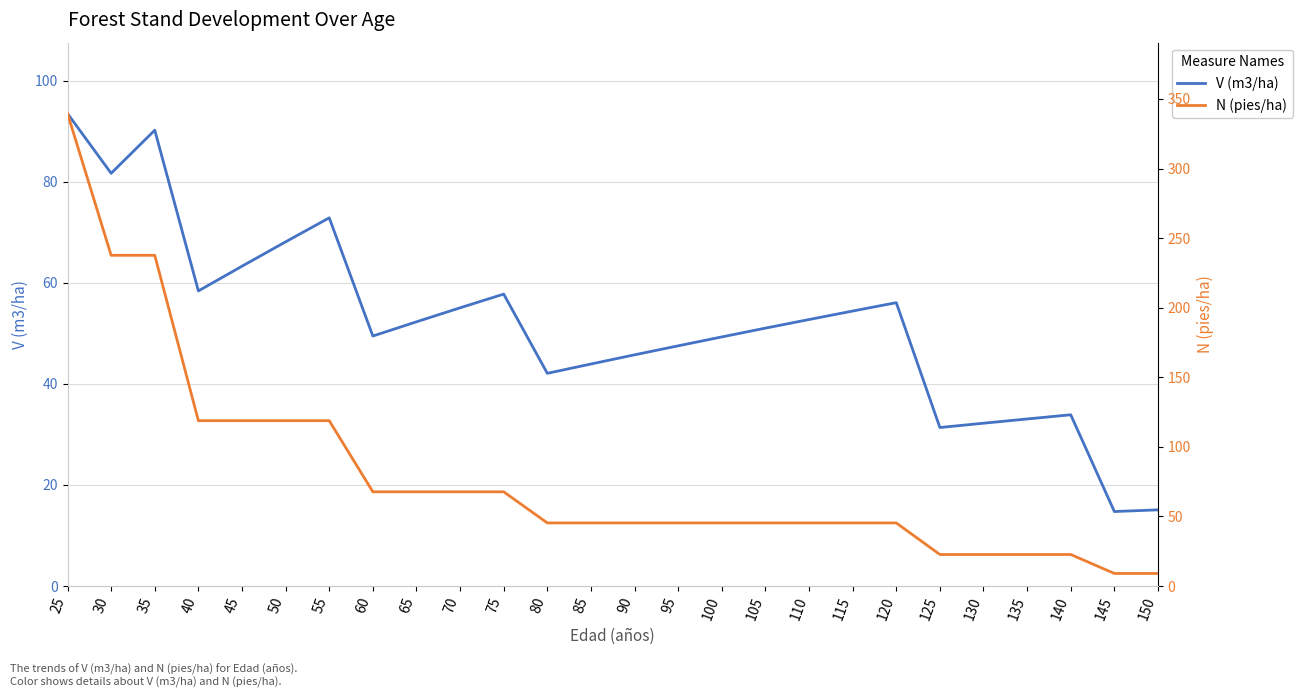

How many data points in V (m3/ha) are above 52?

13